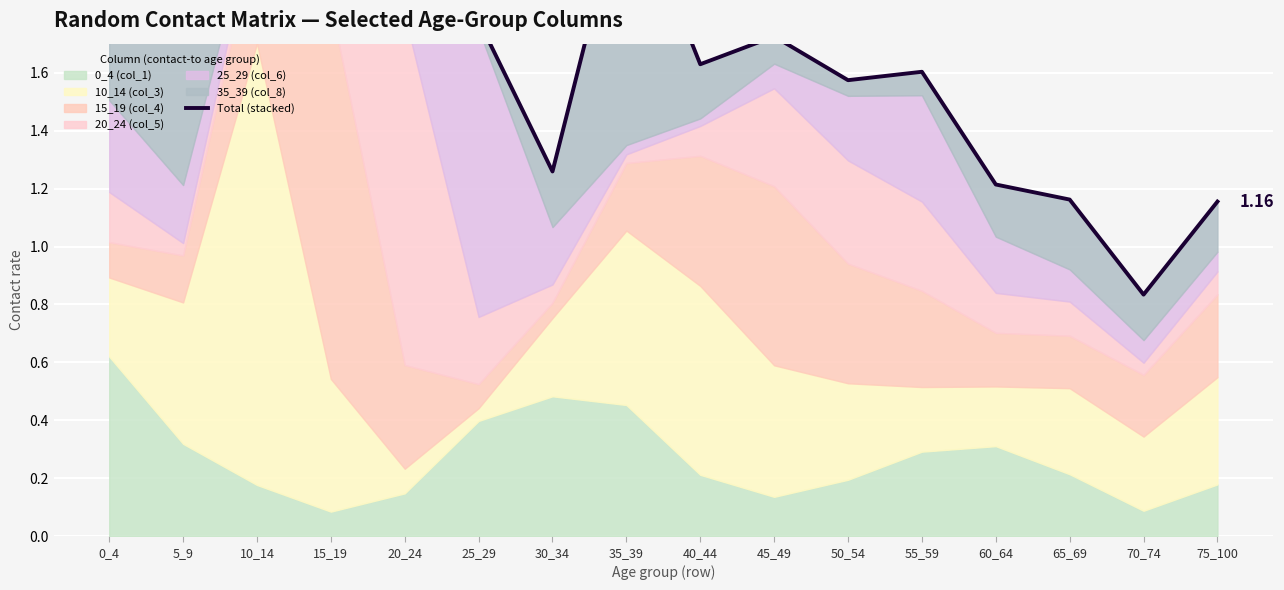

How many interior local valleys (lower than both neighbors) does the data have?

5